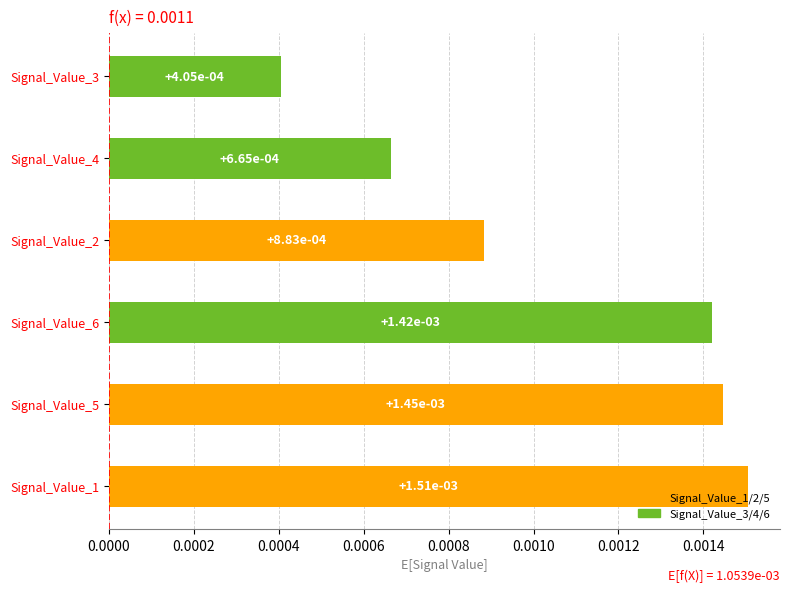

How many bars are there in total?

6